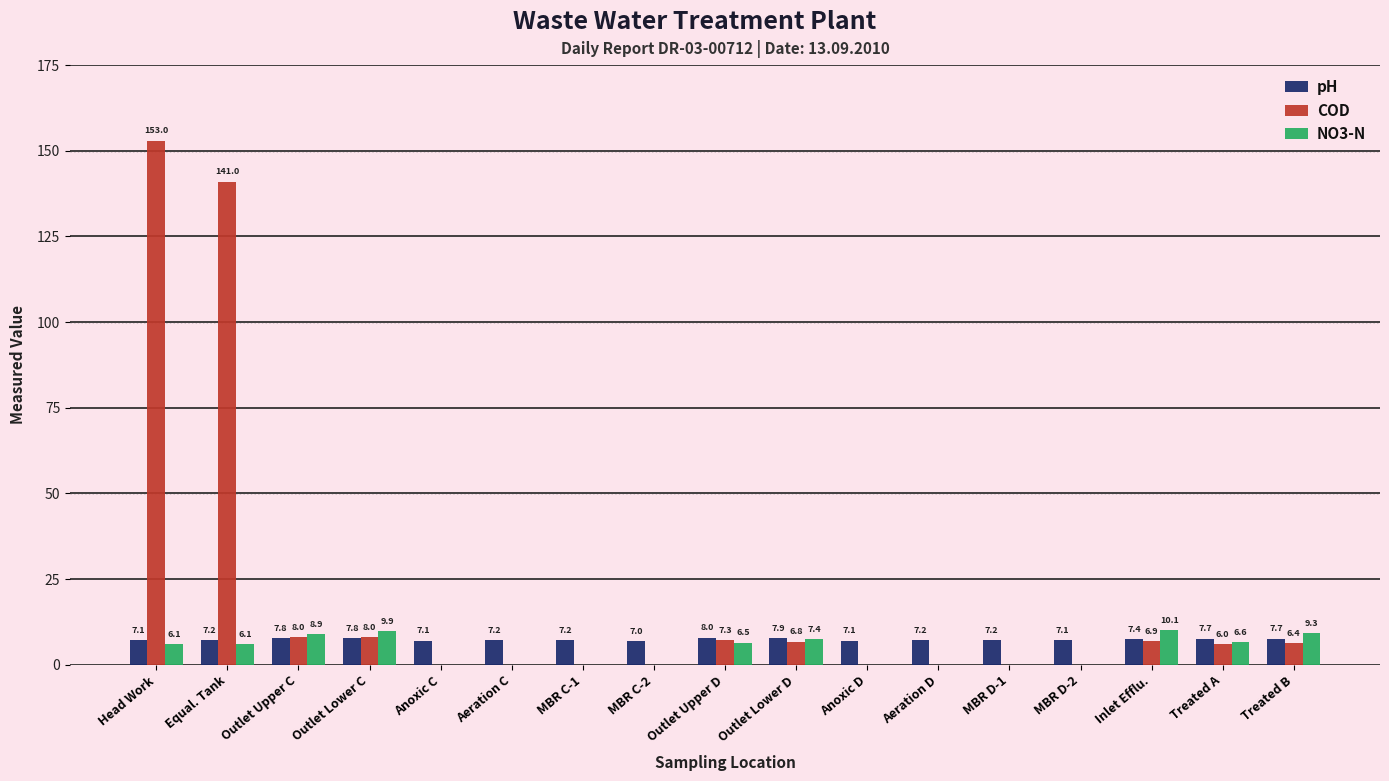

Which series has the largest range (max minus min)?

COD